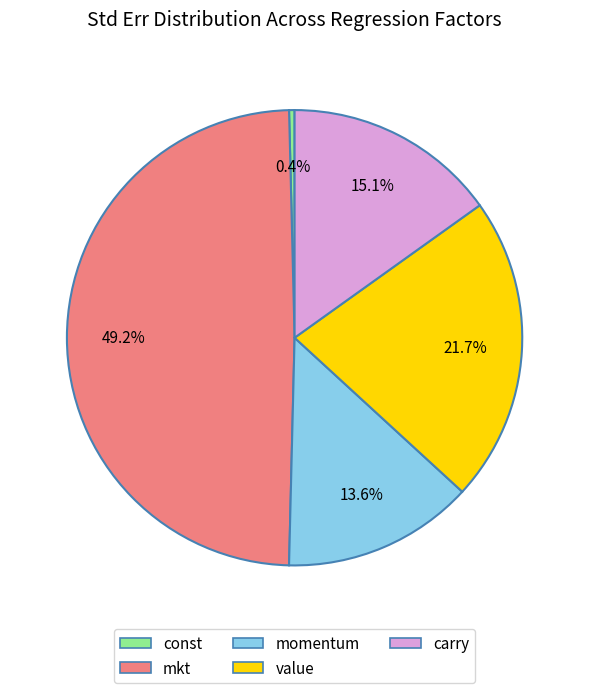

Does any single category account for the majority?

No